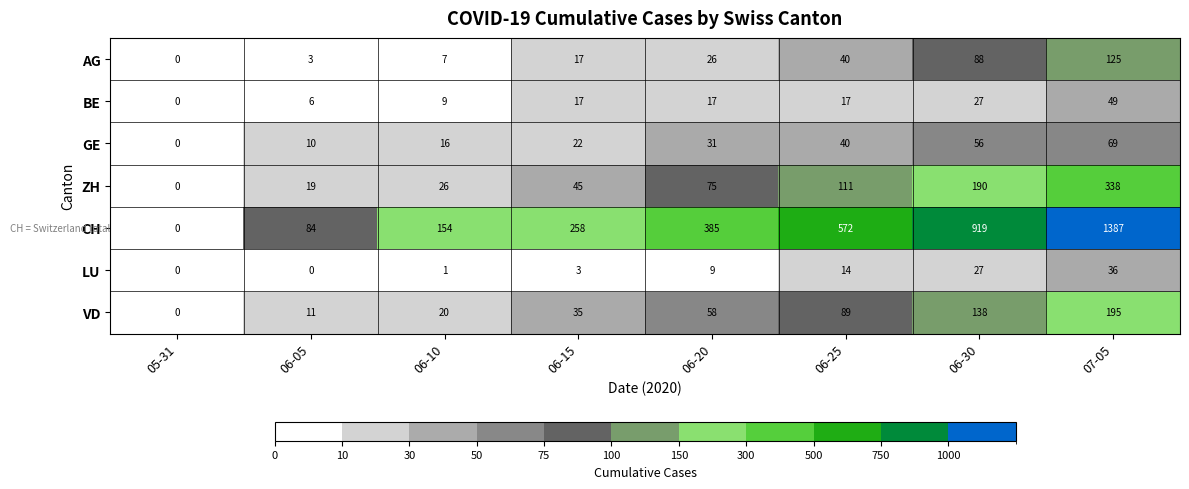

Which label corresponds to the largest value in the chart?

07-05